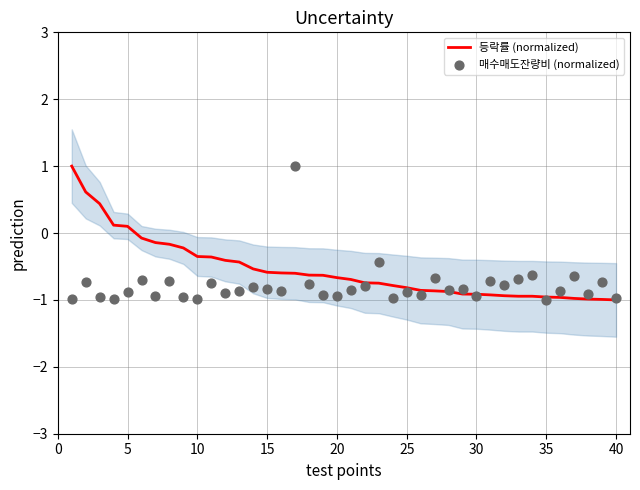

What is the highest value of the 등락률 (normalized) series?

1.0